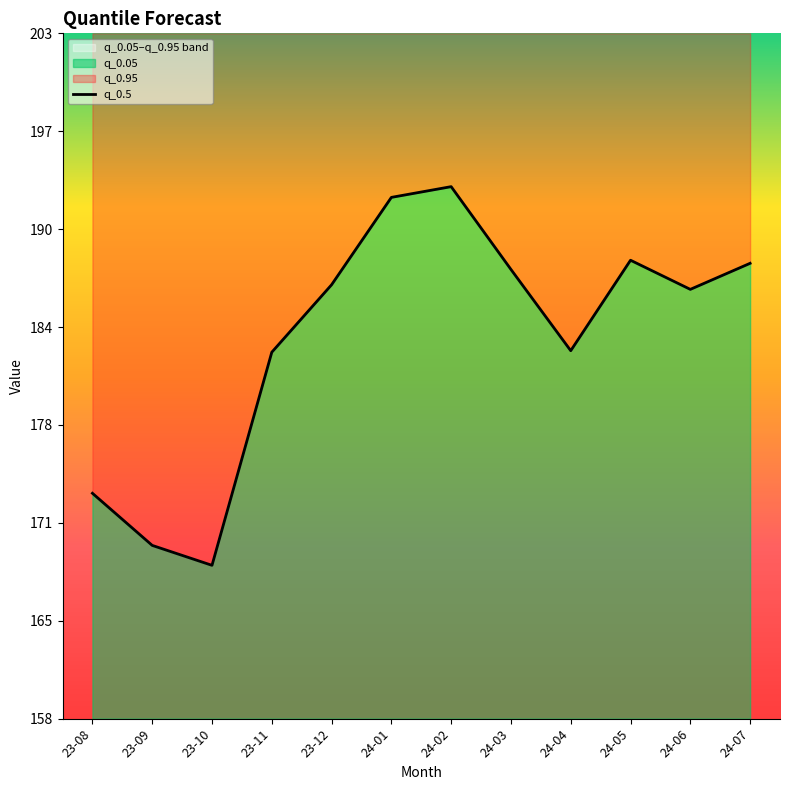

Where does the data first go above 186?

23-12